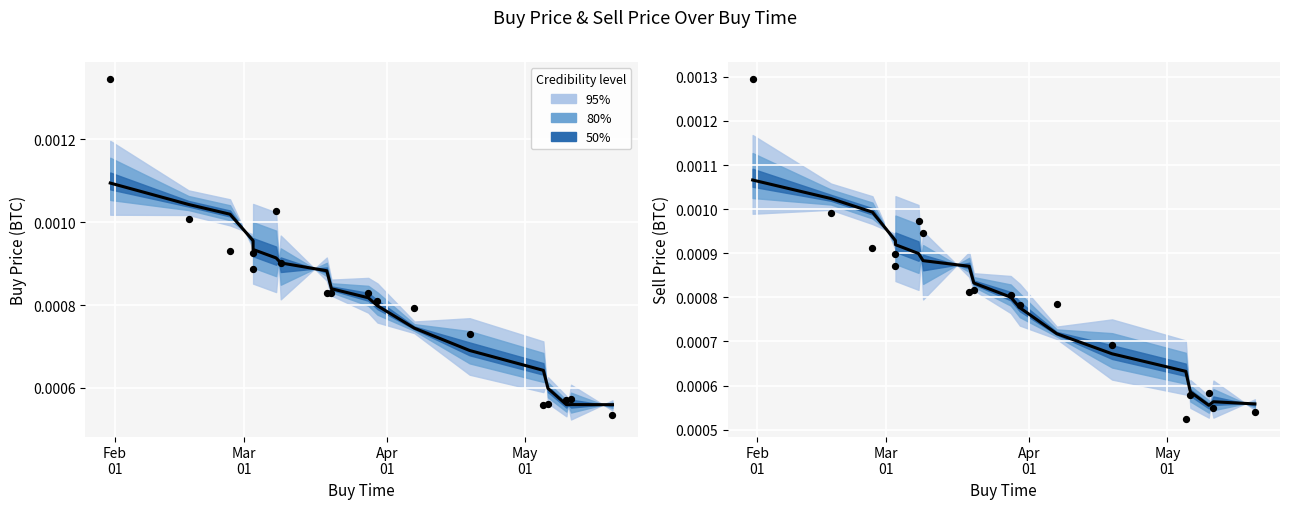

At how many categories does at least one series exceed 0?

18